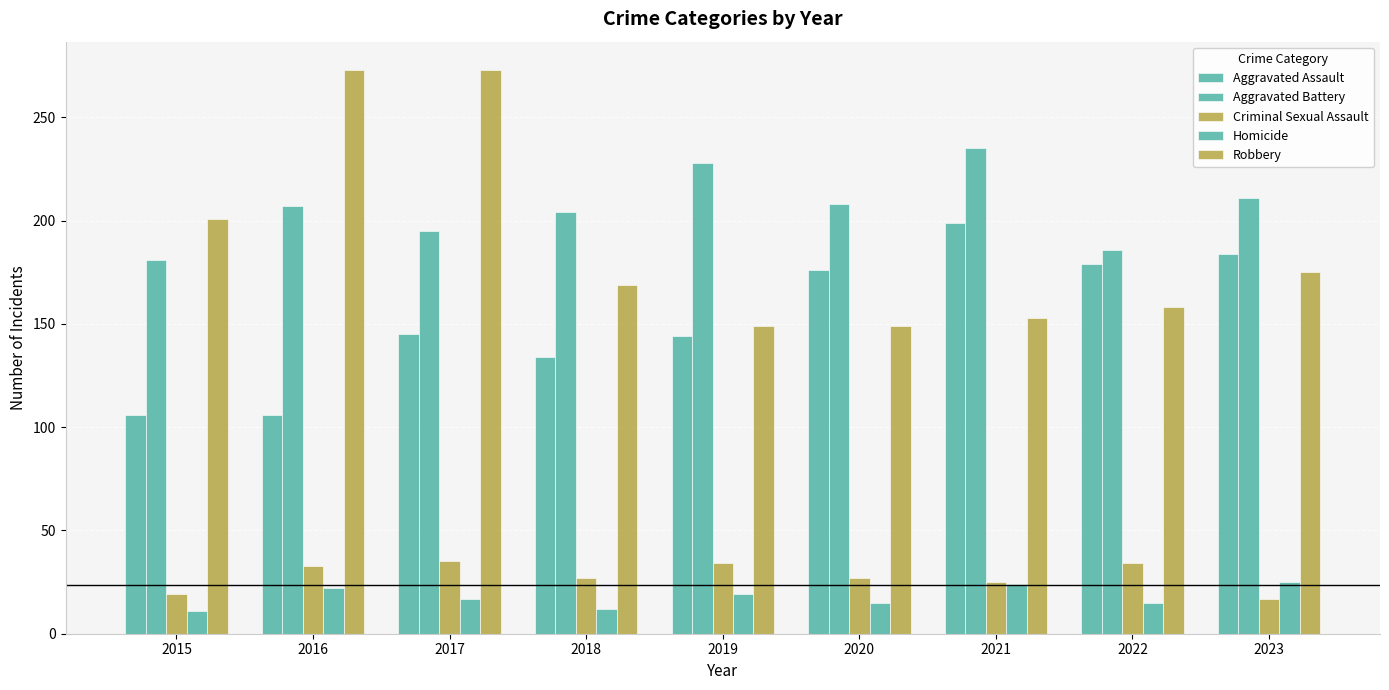

How many series are shown in this chart?

5